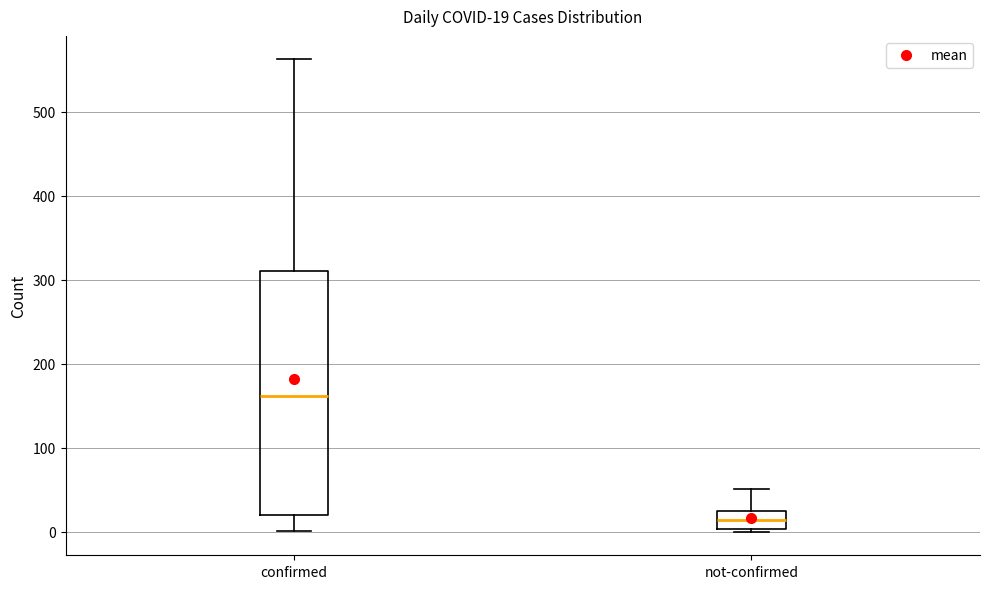

Which box has the lowest median line?

not-confirmed